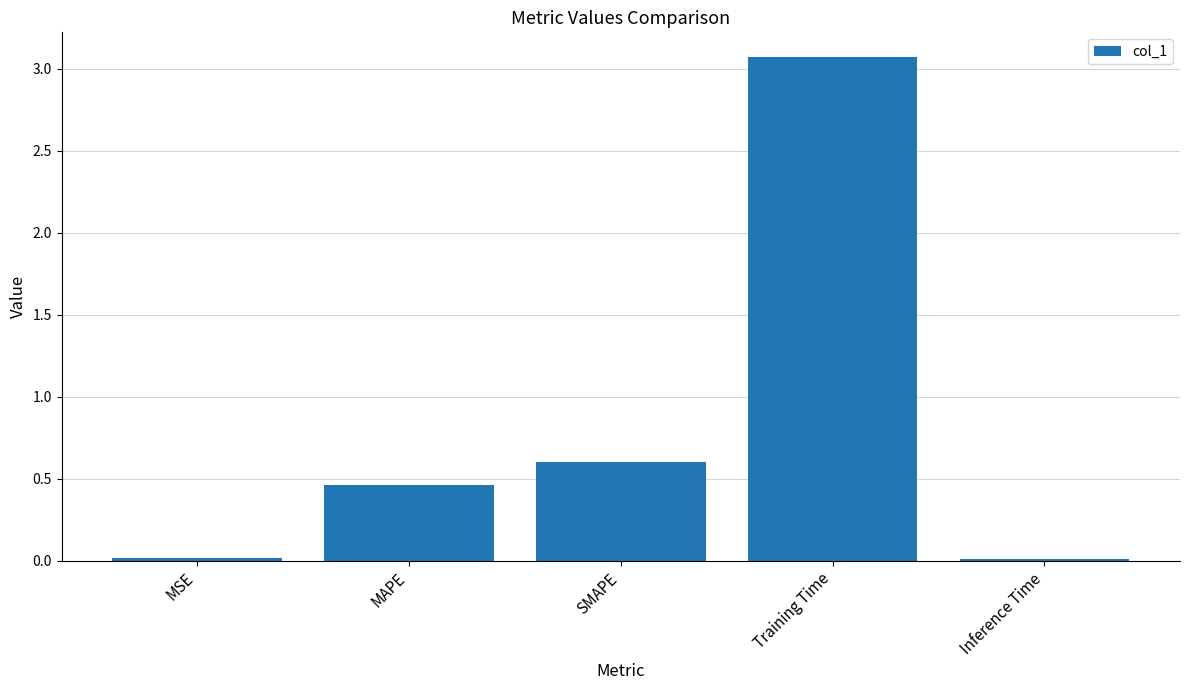

Between MAPE and Inference Time, which is larger?

MAPE